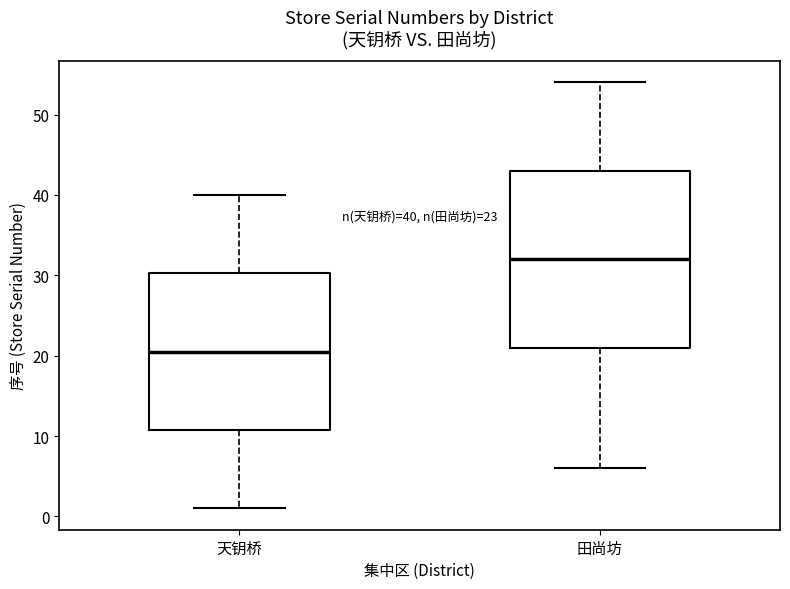

Which box is the tallest, from its lower edge to its upper edge?

田尚坊